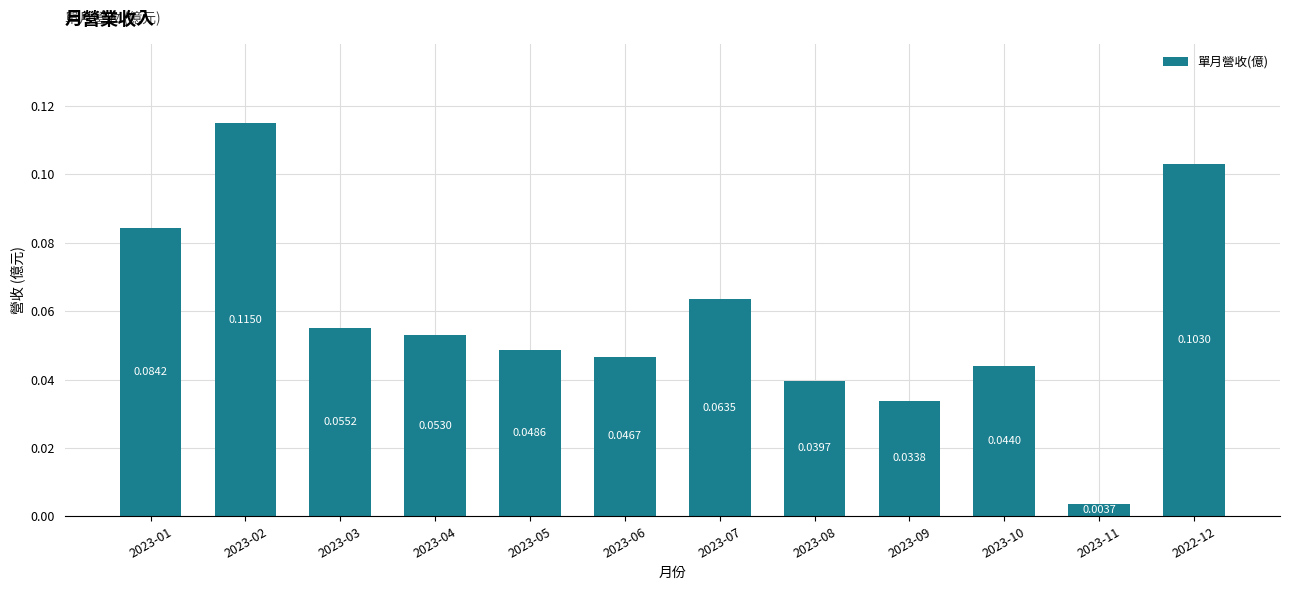

List the labels in order of value, largest first.

2023-02, 2022-12, 2023-01, 2023-07, 2023-03, 2023-04, 2023-05, 2023-06, 2023-10, 2023-08, 2023-09, 2023-11